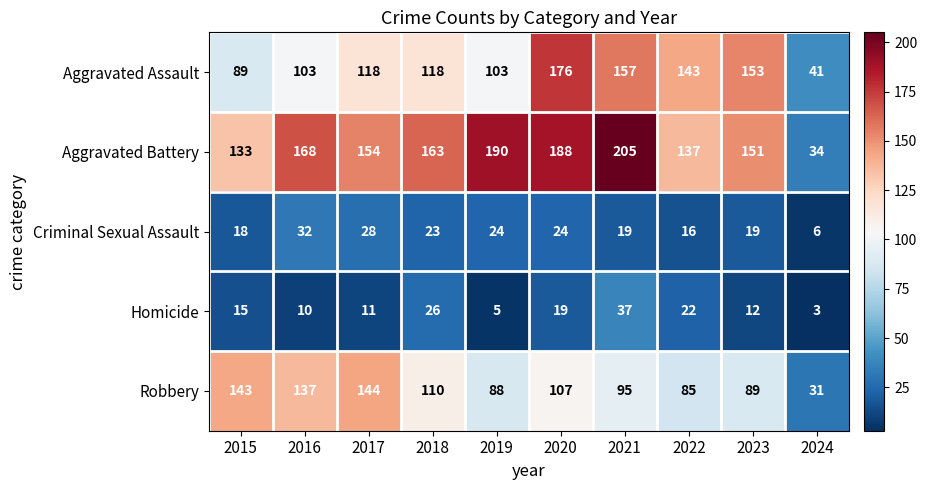

Where is Homicide nearest to the value 20?

2020